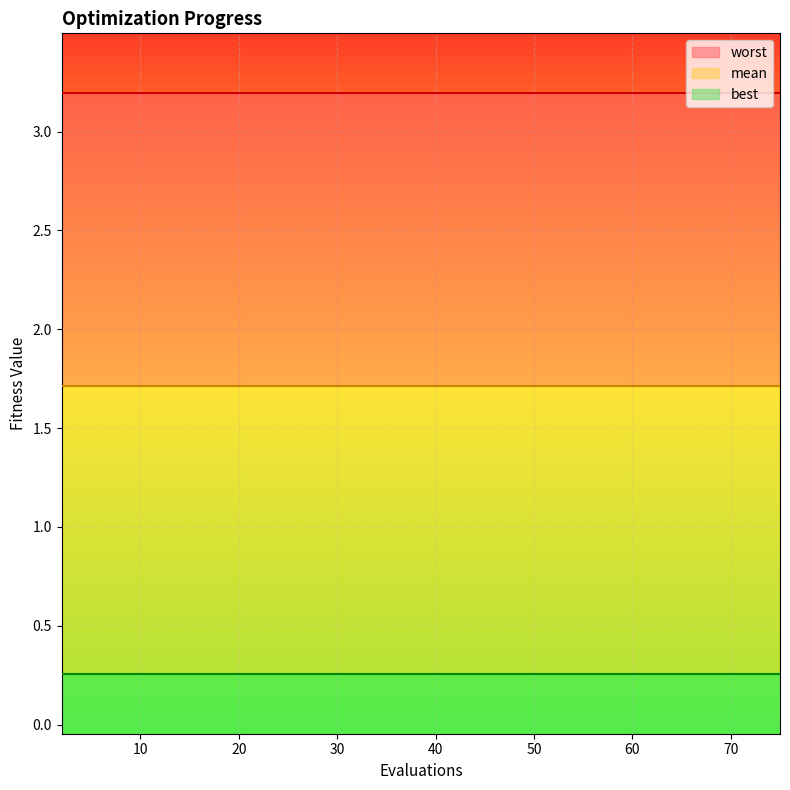

Reading right to left, extract all data points from this chart.

mean: 1.7	1.7	1.7	1.7	1.7	1.7	1.7	1.7	1.7	1.7	1.7	1.7	1.7	1.7	1.7	1.7
best: 0.3	0.3	0.3	0.3	0.3	0.3	0.3	0.3	0.3	0.3	0.3	0.3	0.3	0.3	0.3	0.3
worst: 3.2	3.2	3.2	3.2	3.2	3.2	3.2	3.2	3.2	3.2	3.2	3.2	3.2	3.2	3.2	3.2